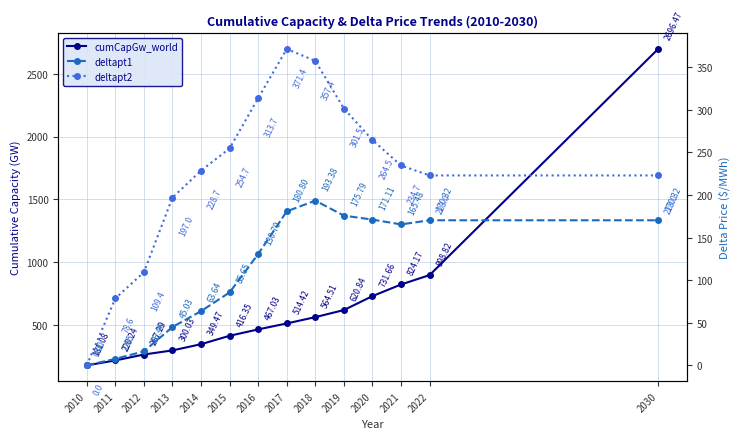

Is this an area chart (filled region under the line)?

No